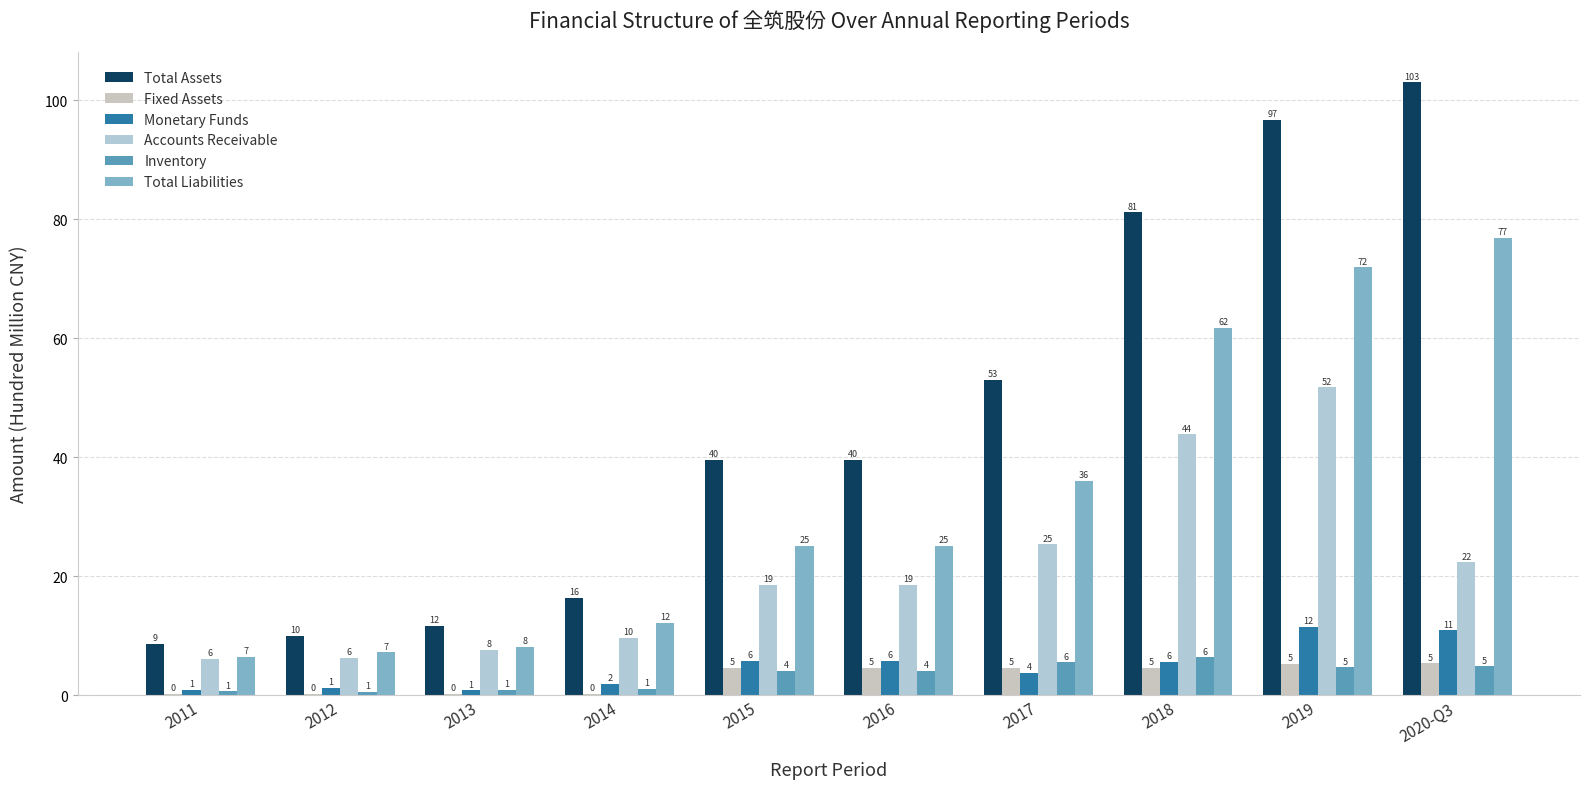

At which label does Monetary Funds reach its minimum?

2013